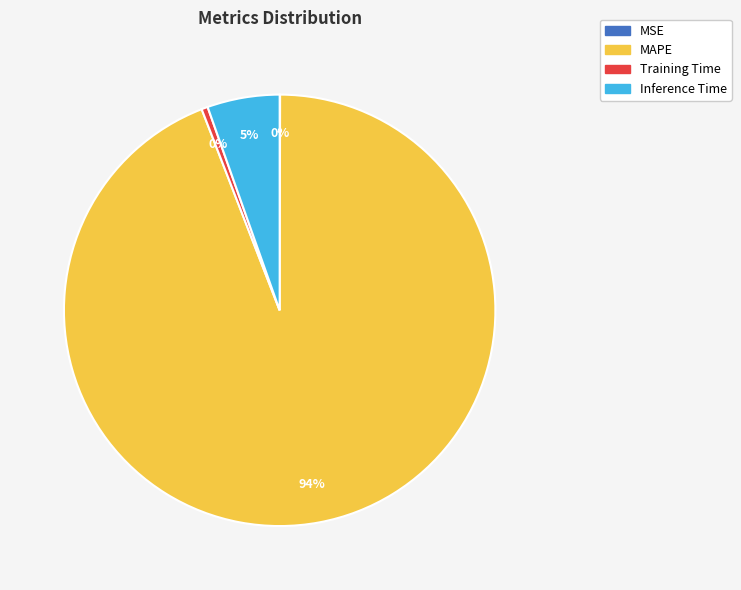

To the nearest percent, what is the difference between the Inference Time and Training Time slice percentages?

5%